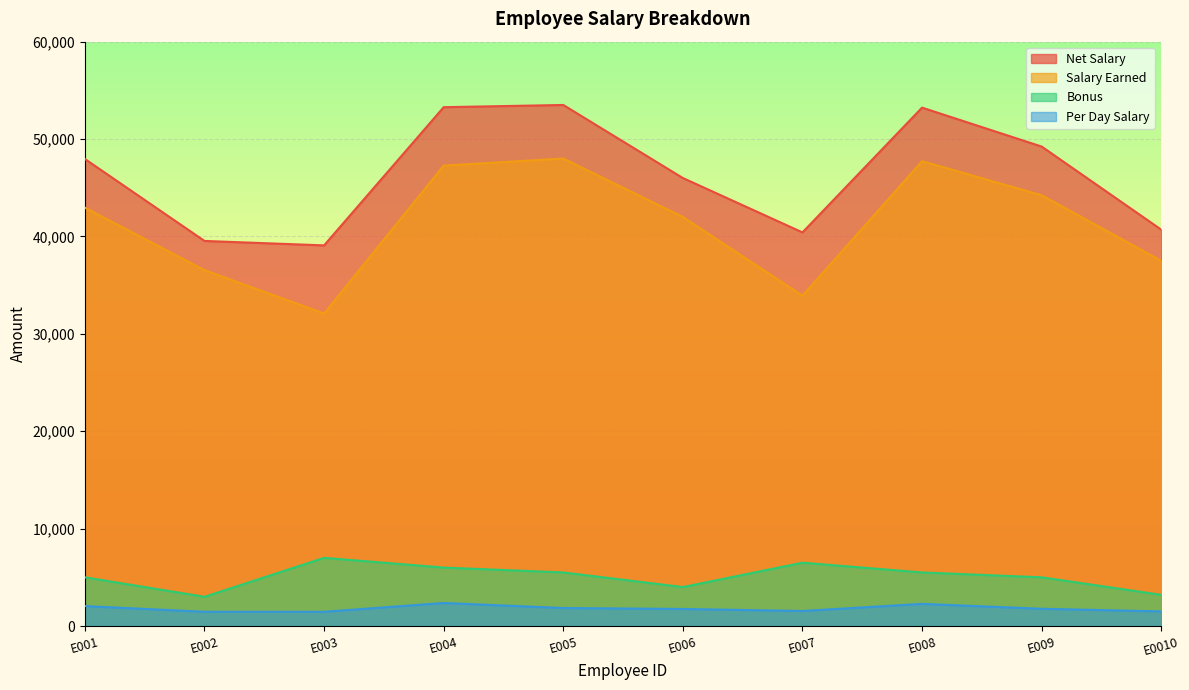

What is the value of the Salary Earned point at the 6th from the left?

42000.0